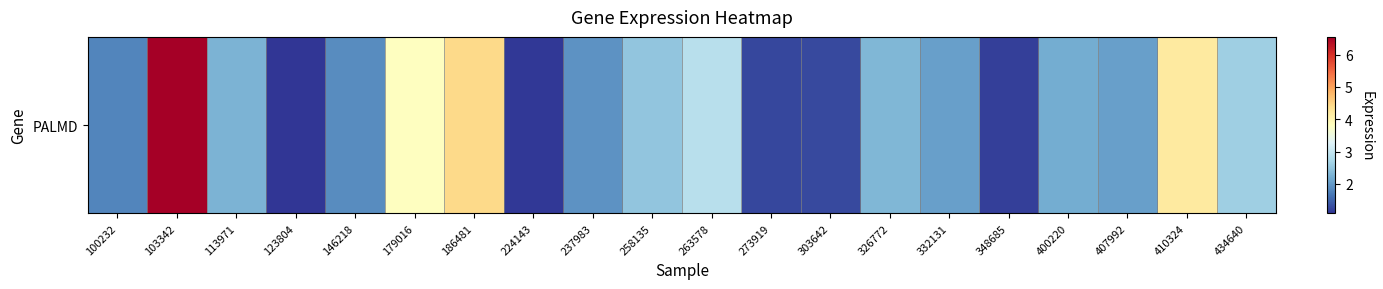

Where is the data nearest to the value 3?

263578